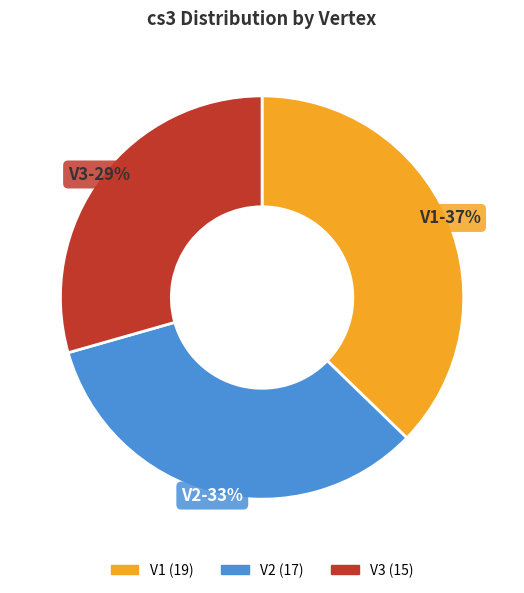

To the nearest percent, what is the difference between the largest and smallest slice percentages?

8%